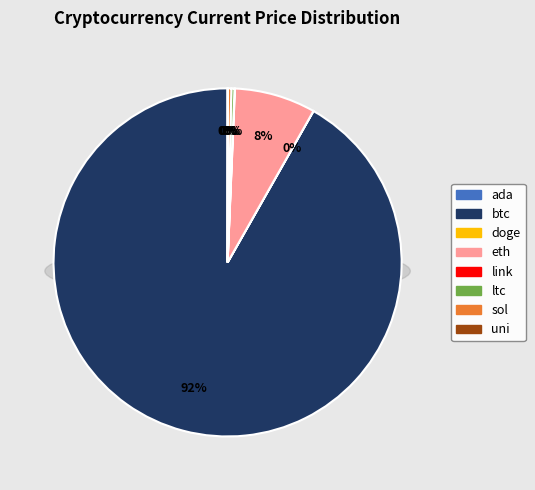

Which has a higher value, ltc or uni?

ltc